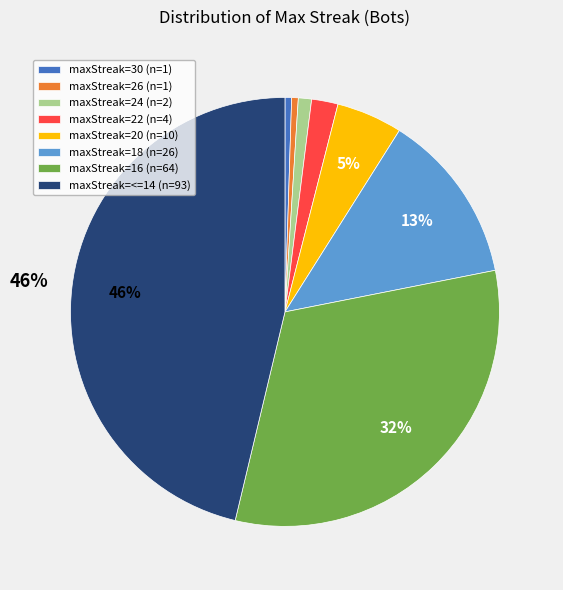

Which has a higher value, maxStreak=24 (n=2) or maxStreak=<=14 (n=93)?

maxStreak=<=14 (n=93)